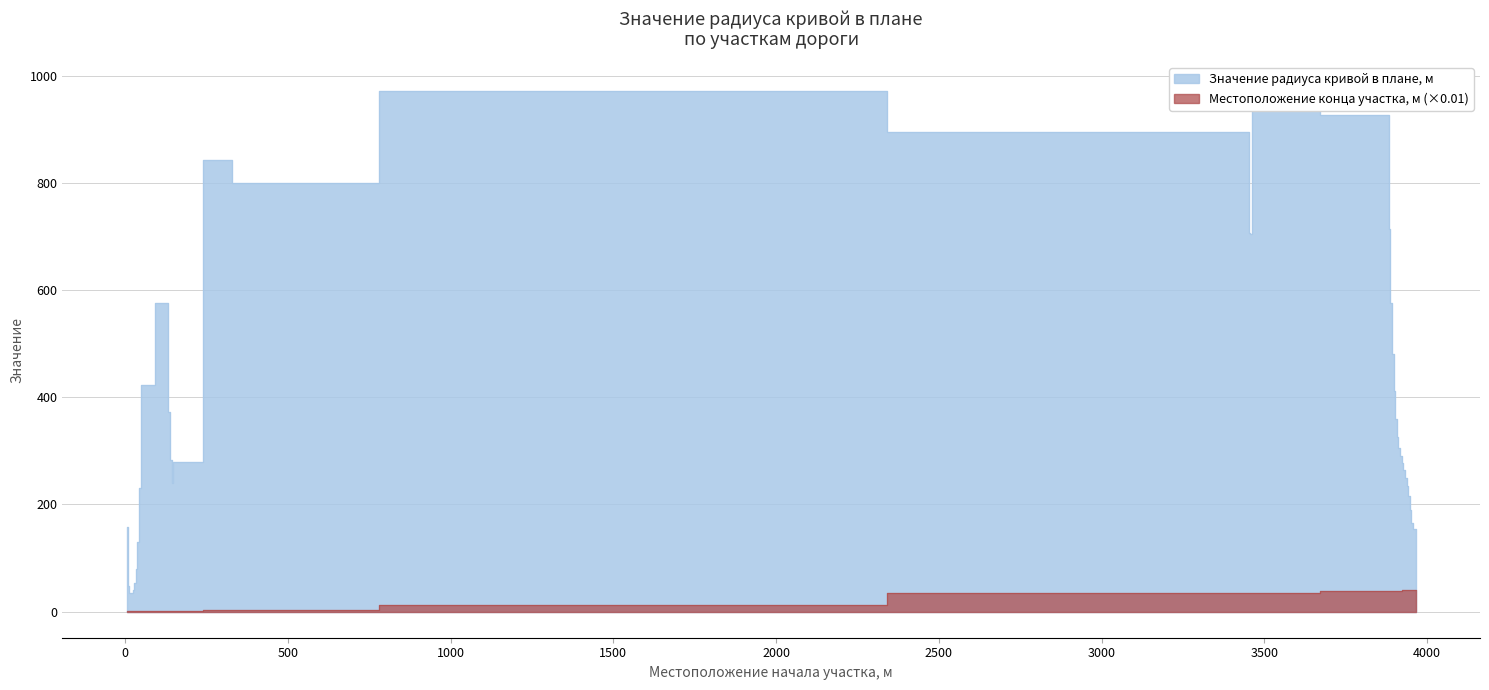

The value of Местоположение конца участка, м at 3935 is 39.4. True or false?

True